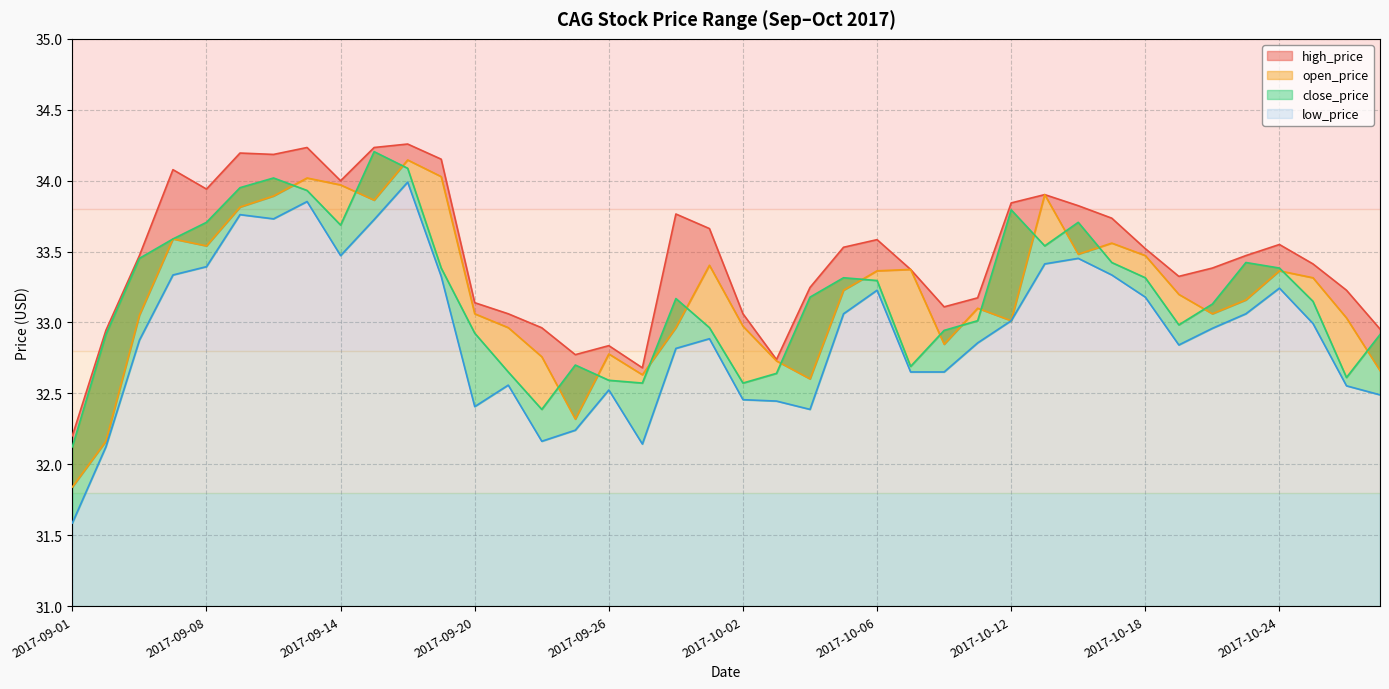

Is the value of open_price at 2017-10-23 greater than the value of high_price at 2017-10-17?

No